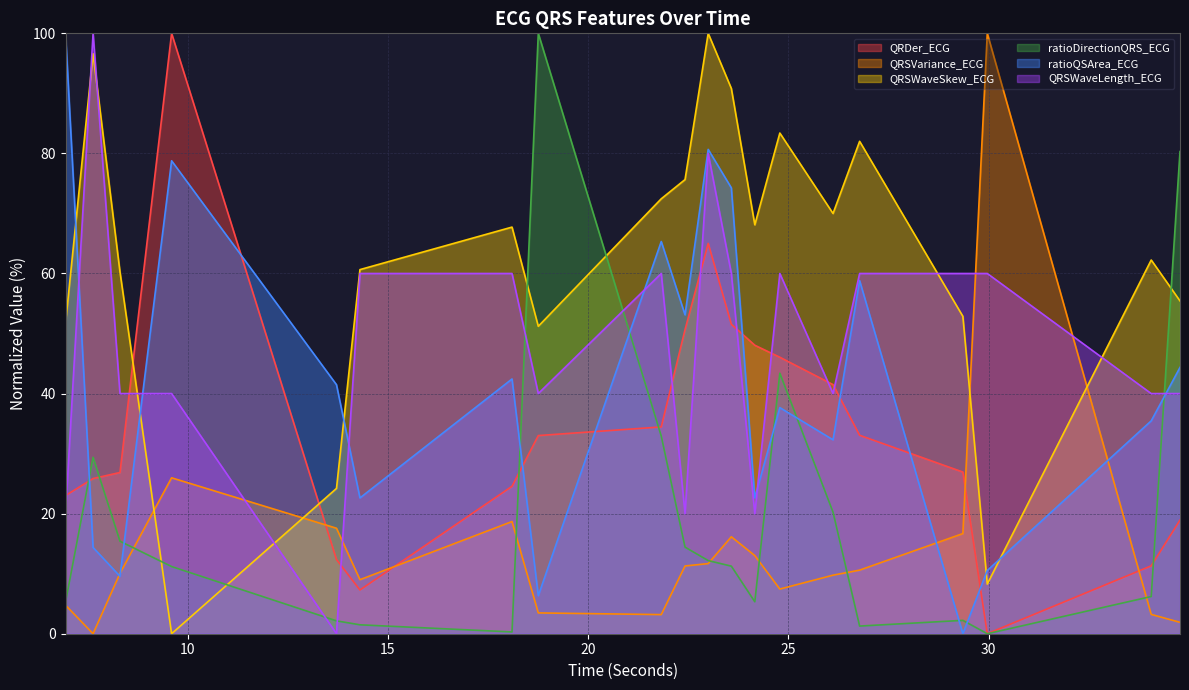

Between 29.96875 and 7.640625, which is larger?

7.640625